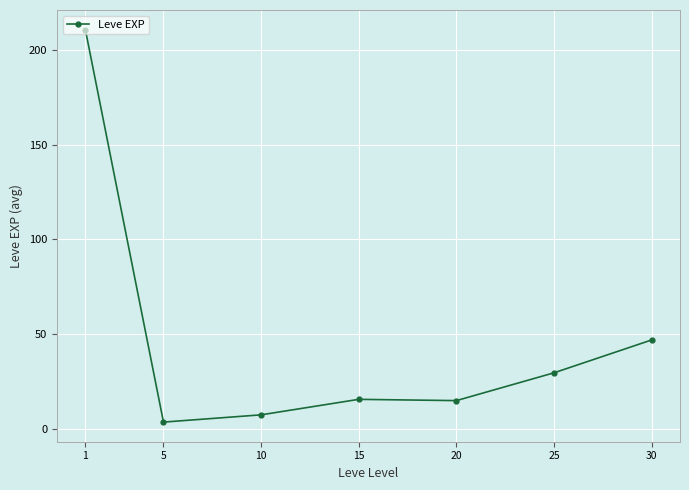

What is the difference between the maximum and minimum values?

207.0